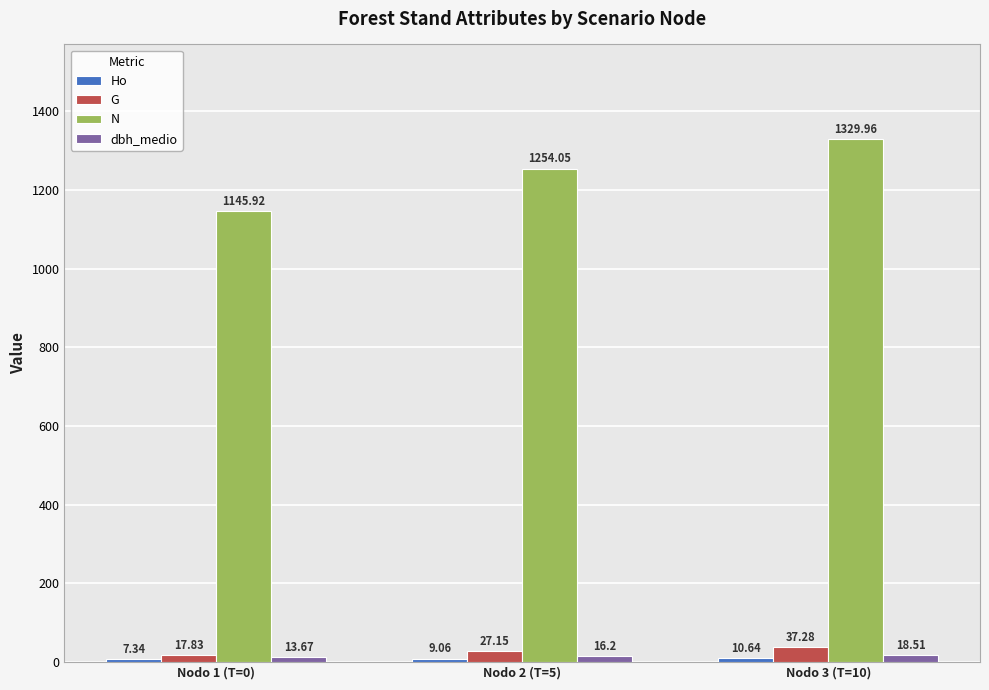

What is the difference between the highest and lowest values at Nodo 1 (T=0)?

1138.6